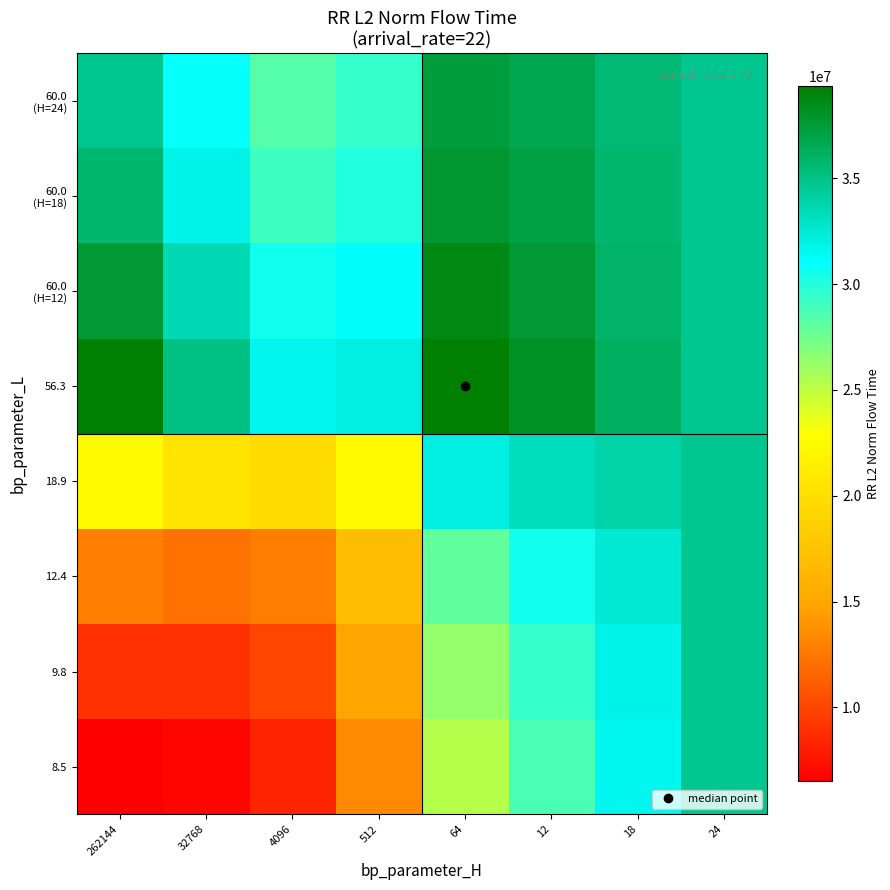

What is the minimum value shown in the chart?

6494375.1